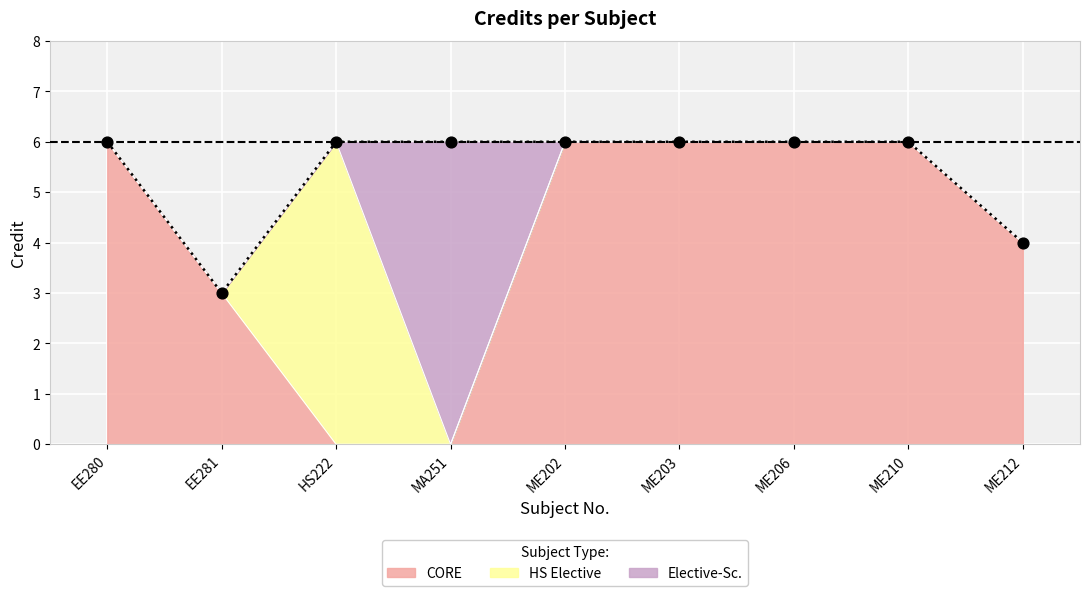

What is the change in value from EE281 to MA251?

+3